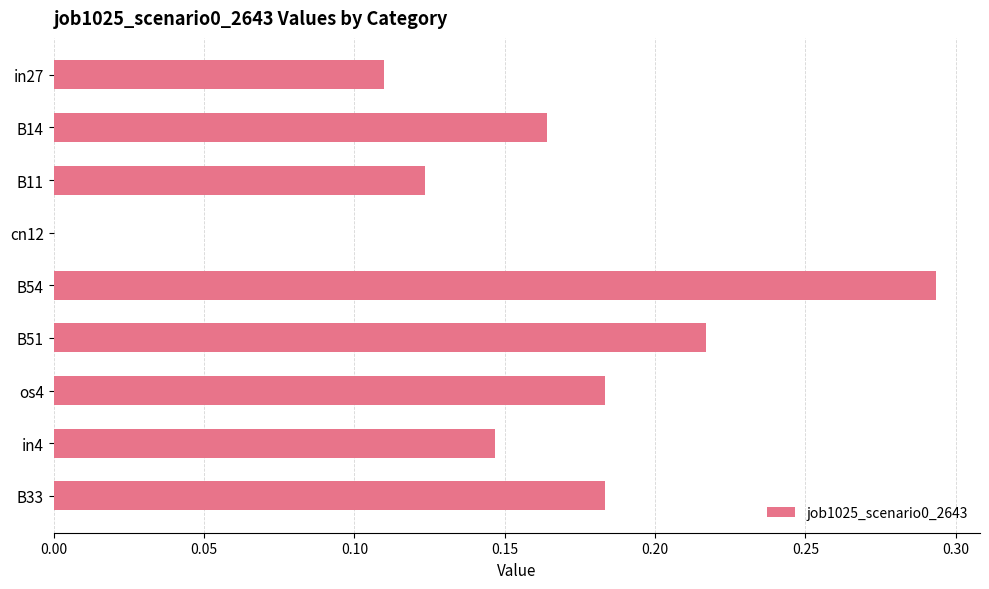

Which category has the highest value across all series?

B54